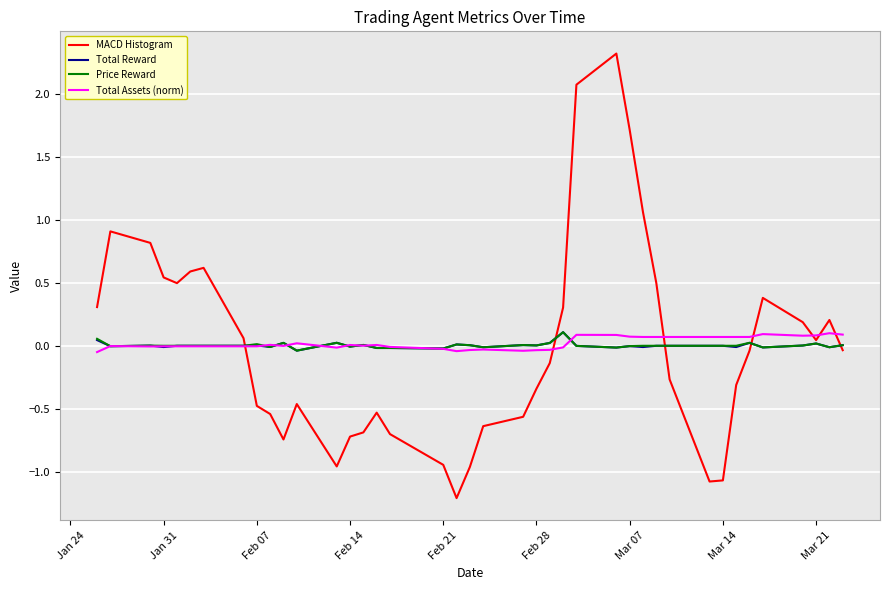

What is the minimum value for MACD Histogram?

-1.2